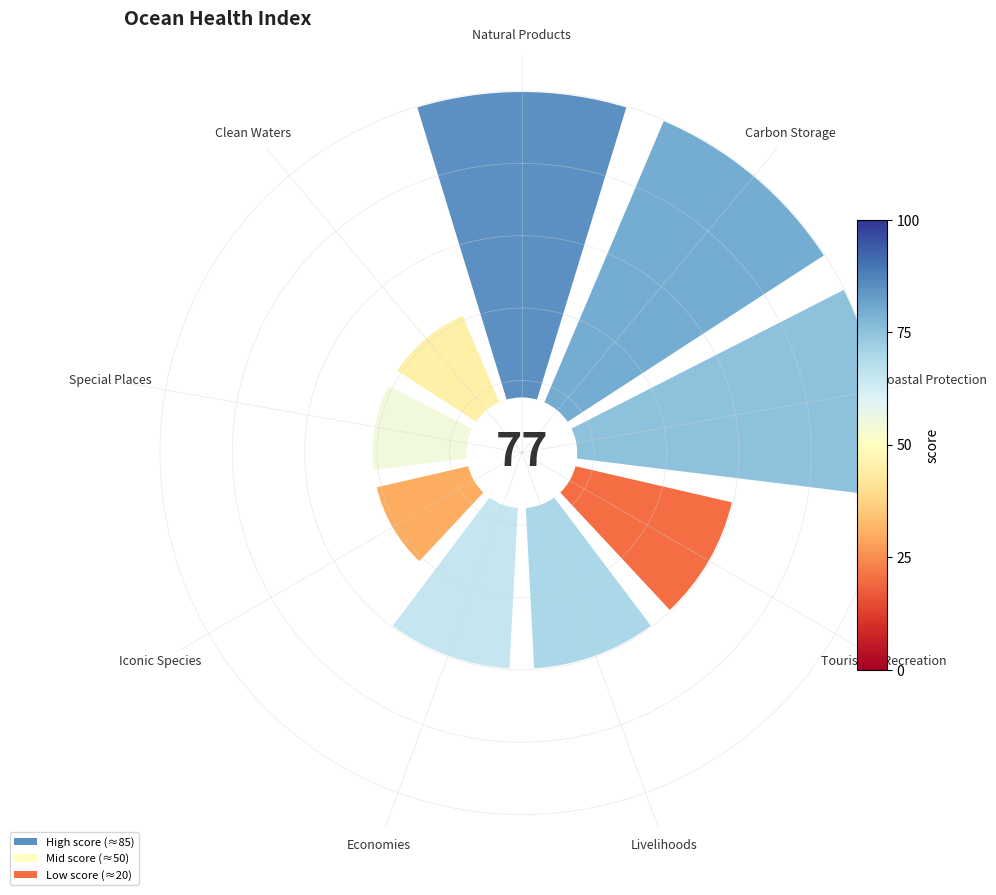

Does Iconic Species represent more than half of the total?

No